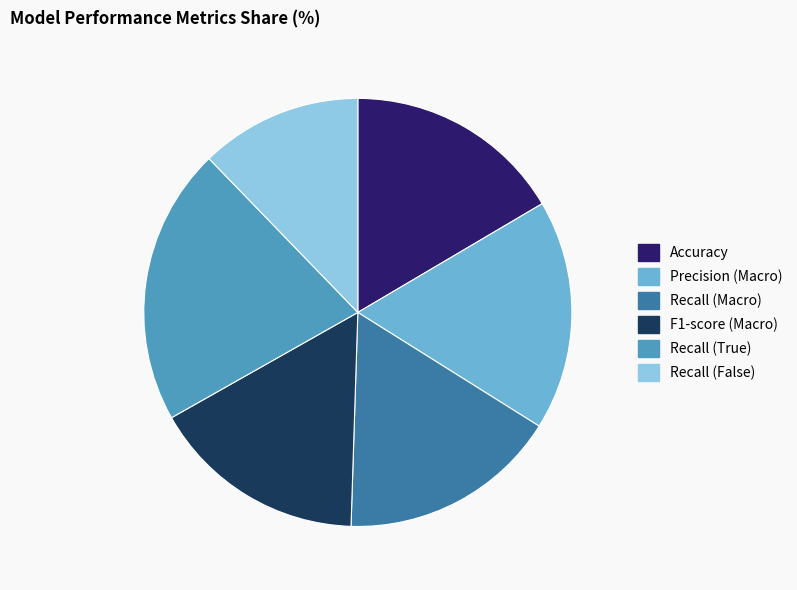

Does Precision (Macro) account for over 50% of the chart?

No